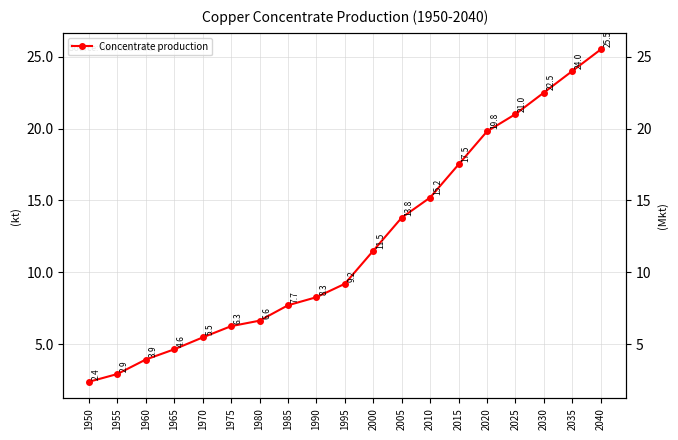

The chart shows a value of 23120.5 at 2015. True or false?

False